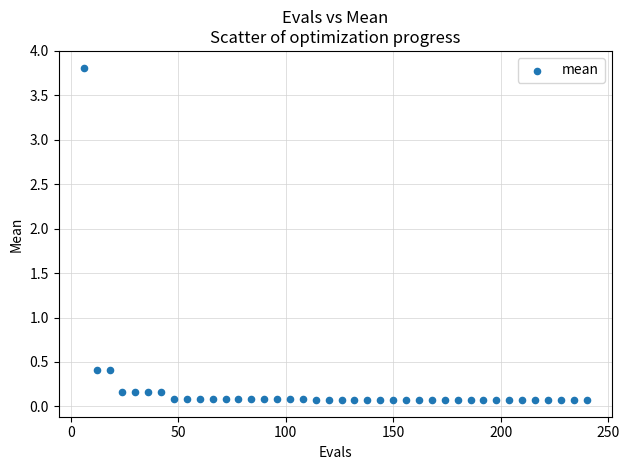

What is the range of X values (max minus min)?

234.0